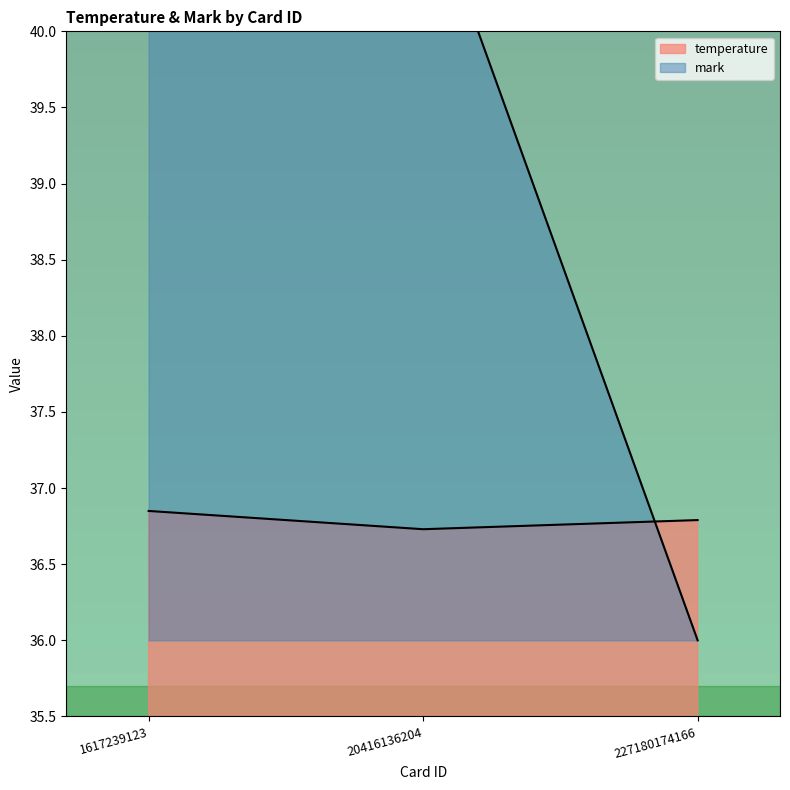

How many data points in mark are less than 41?

1